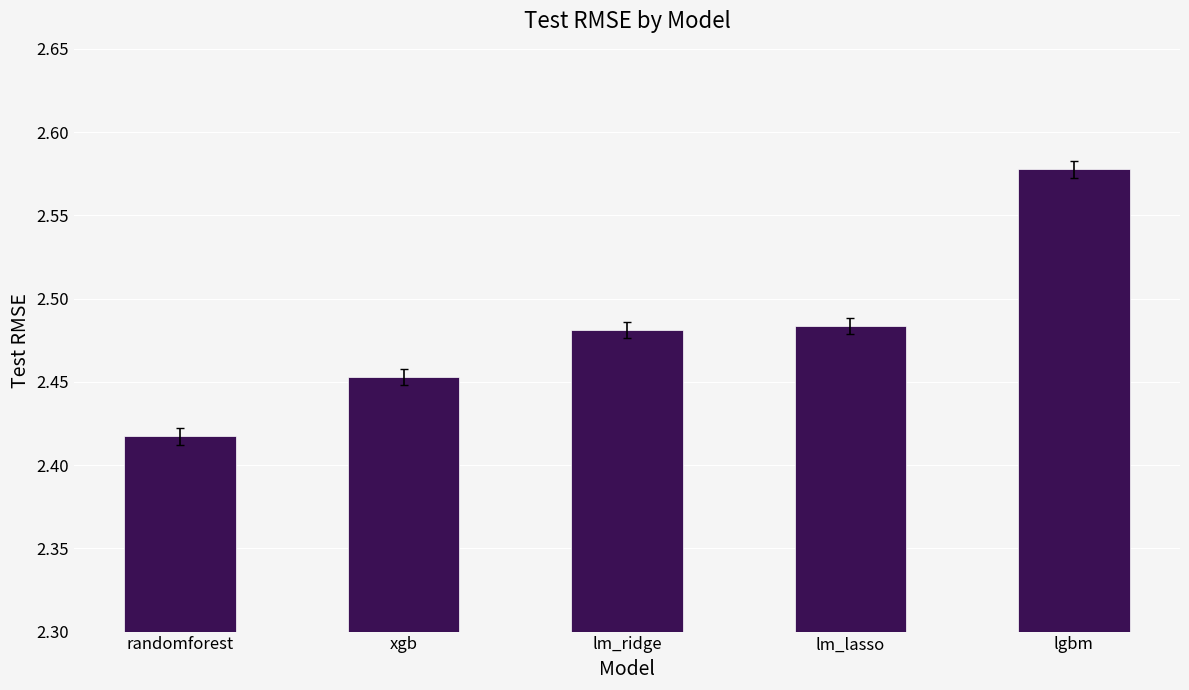

What position from the right is lm_ridge?

3